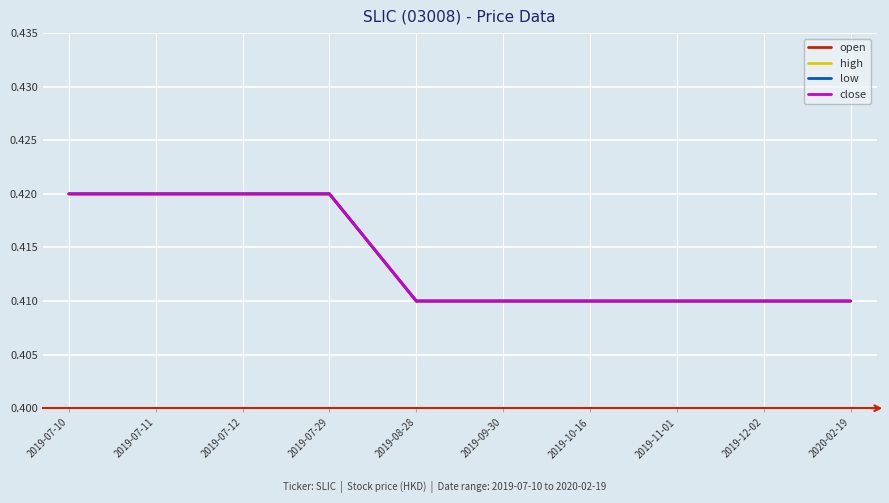

At which category is the sum across all series the highest?

2019-07-10